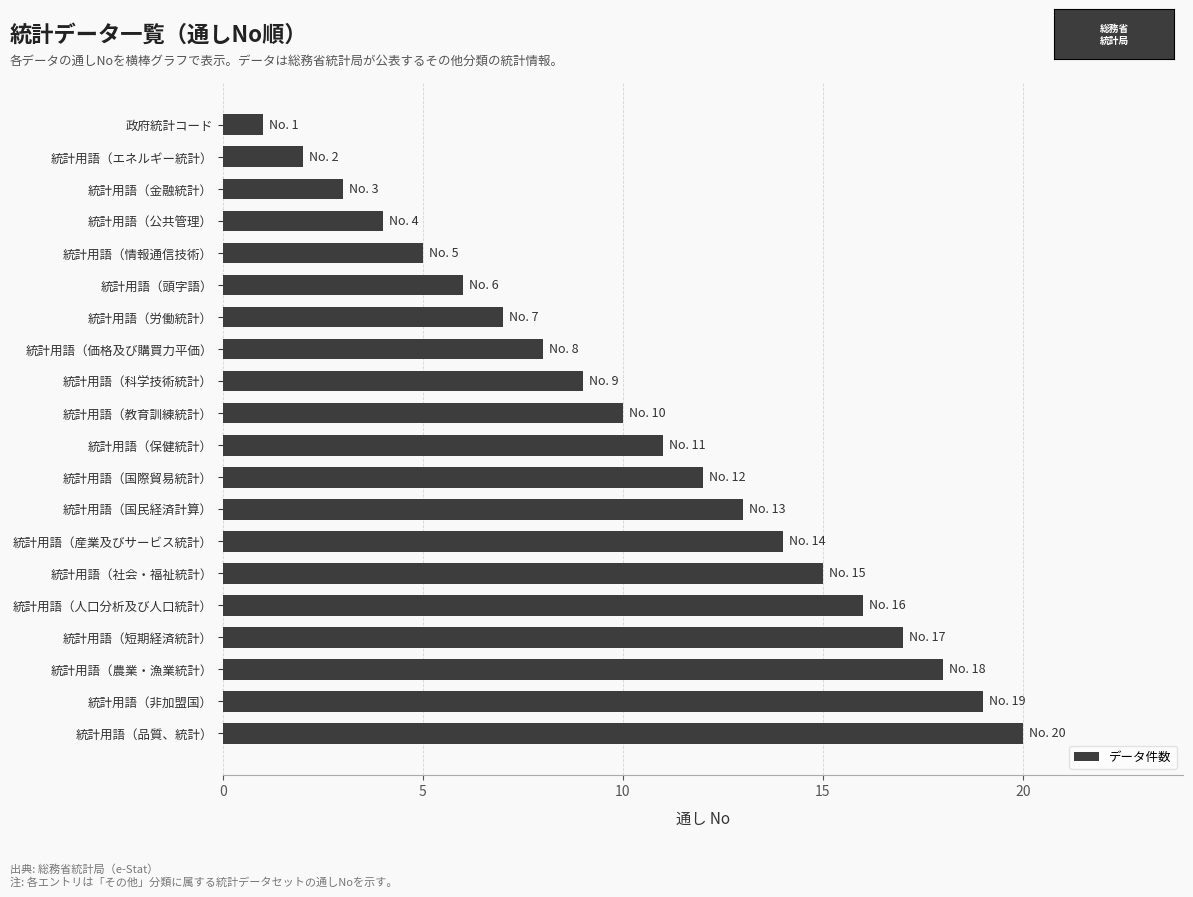

List the labels in order of value, smallest first.

政府統計コード, 統計用語（エネルギー統計）, 統計用語（金融統計）, 統計用語（公共管理）, 統計用語（情報通信技術）, 統計用語（頭字語）, 統計用語（労働統計）, 統計用語（価格及び購買力平価）, 統計用語（科学技術統計）, 統計用語（教育訓練統計）, 統計用語（保健統計）, 統計用語（国際貿易統計）, 統計用語（国民経済計算）, 統計用語（産業及びサービス統計）, 統計用語（社会・福祉統計）, 統計用語（人口分析及び人口統計）, 統計用語（短期経済統計）, 統計用語（農業・漁業統計）, 統計用語（非加盟国）, 統計用語（品質、統計）